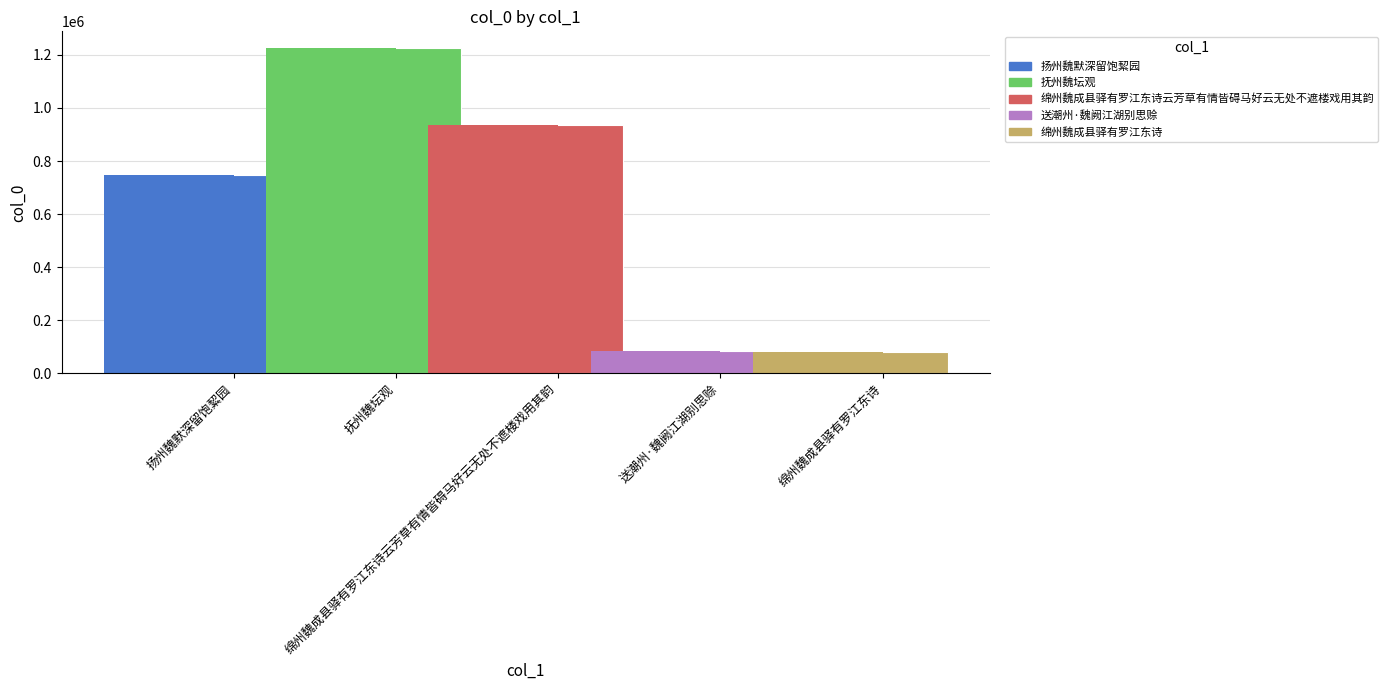

What is the smallest value displayed?

79675